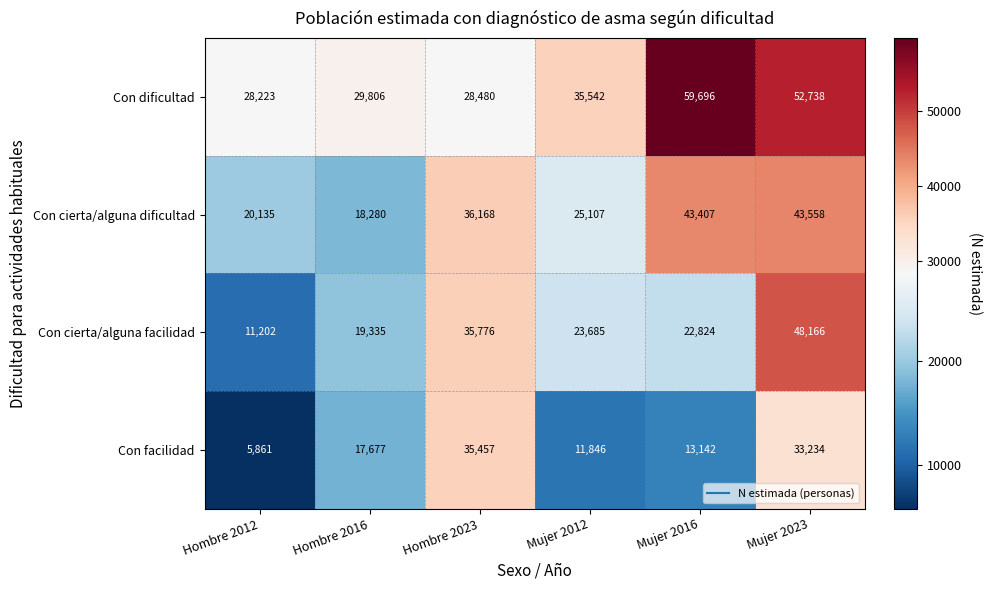

What is the sum of the Con facilidad values at Hombre 2023 and Mujer 2023?

68691